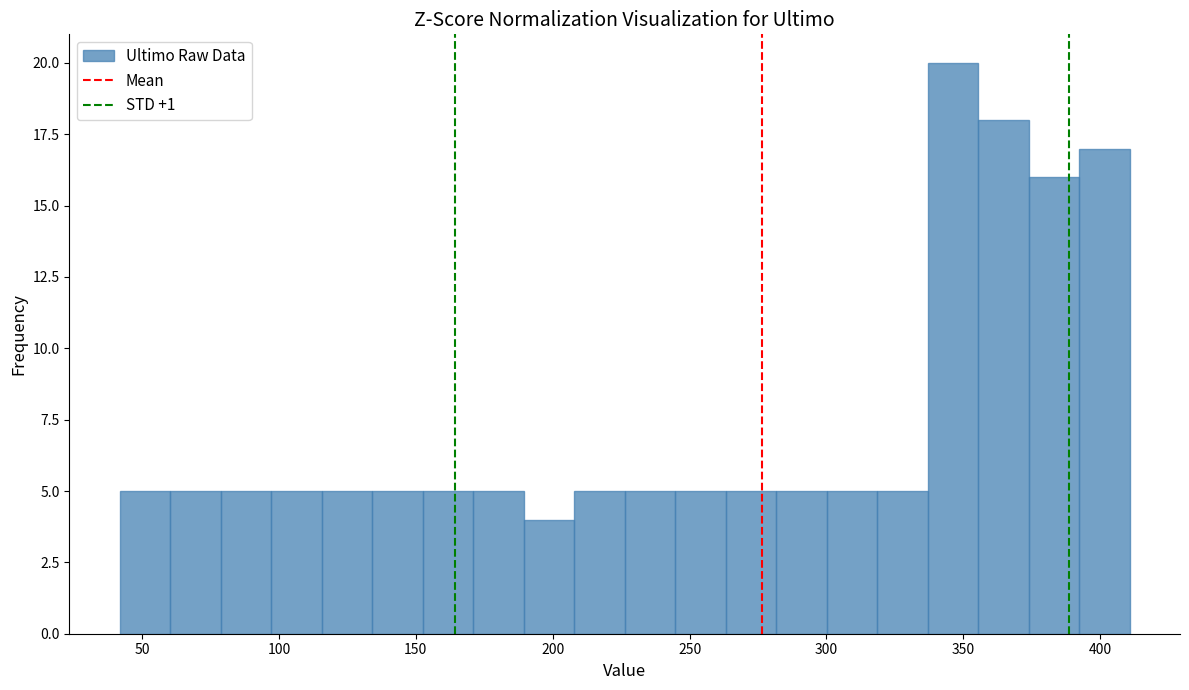

Read against the x-axis, roughly where is the centre of the tallest bar?

345